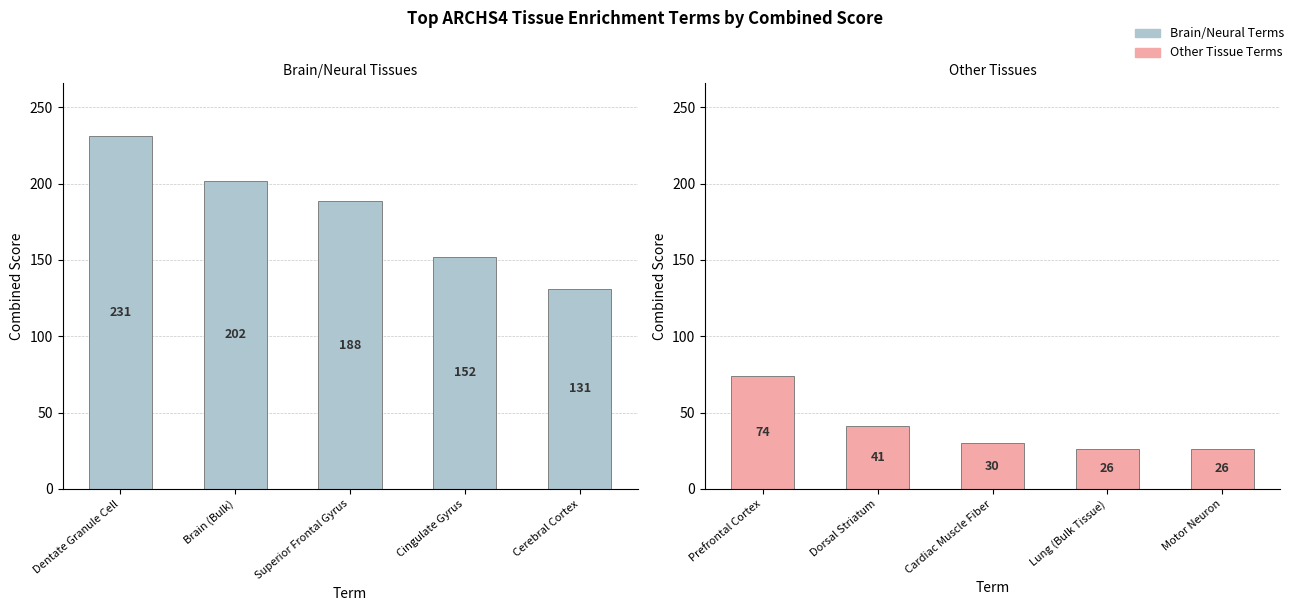

True or false: Combined Score (Brain) has a value of 152.2 at Cingulate Gyrus.

True